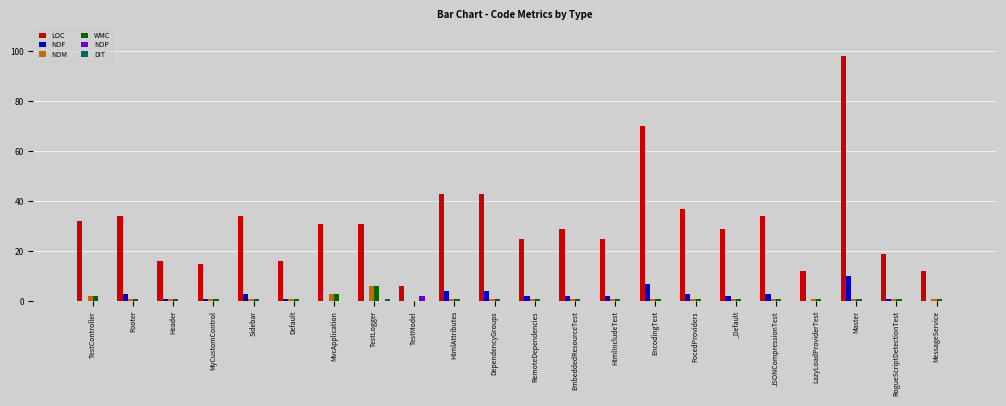

What is the average value of the NOM series?

1